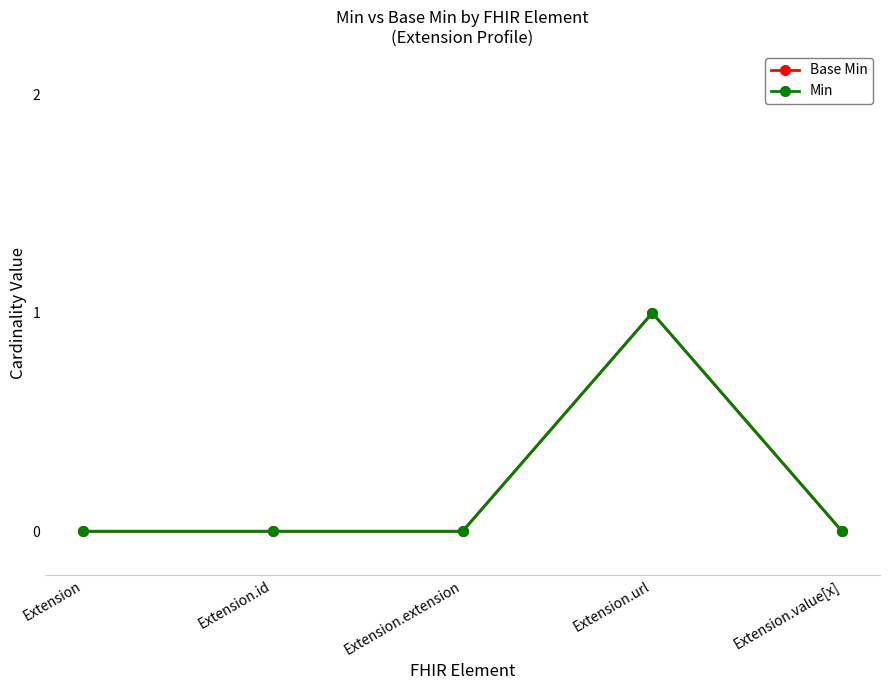

Reading left to right, list all the values displayed in this chart.

Base Min: Extension=0	Extension.id=0	Extension.extension=0	Extension.url=1	Extension.value[x]=0
Min: Extension=0	Extension.id=0	Extension.extension=0	Extension.url=1	Extension.value[x]=0